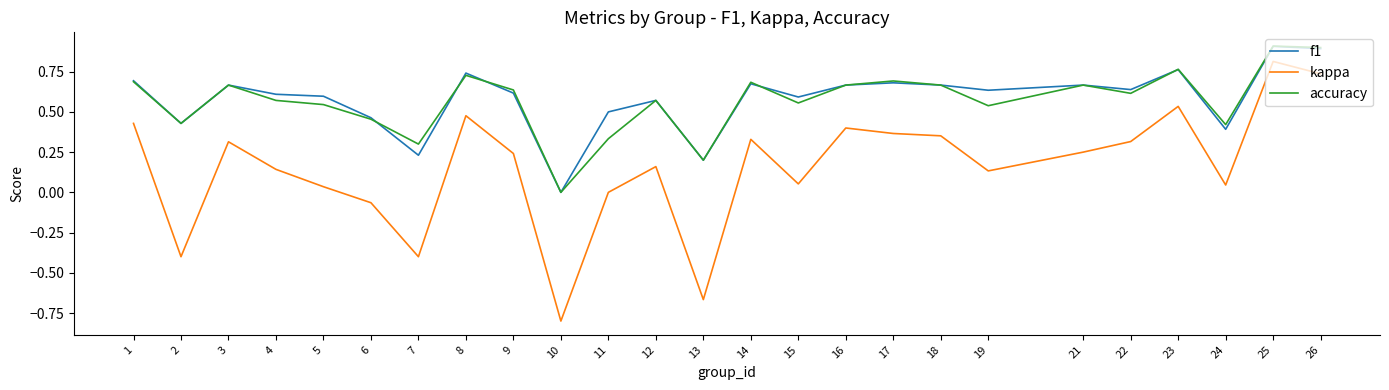

What is the smallest value displayed?

-0.8